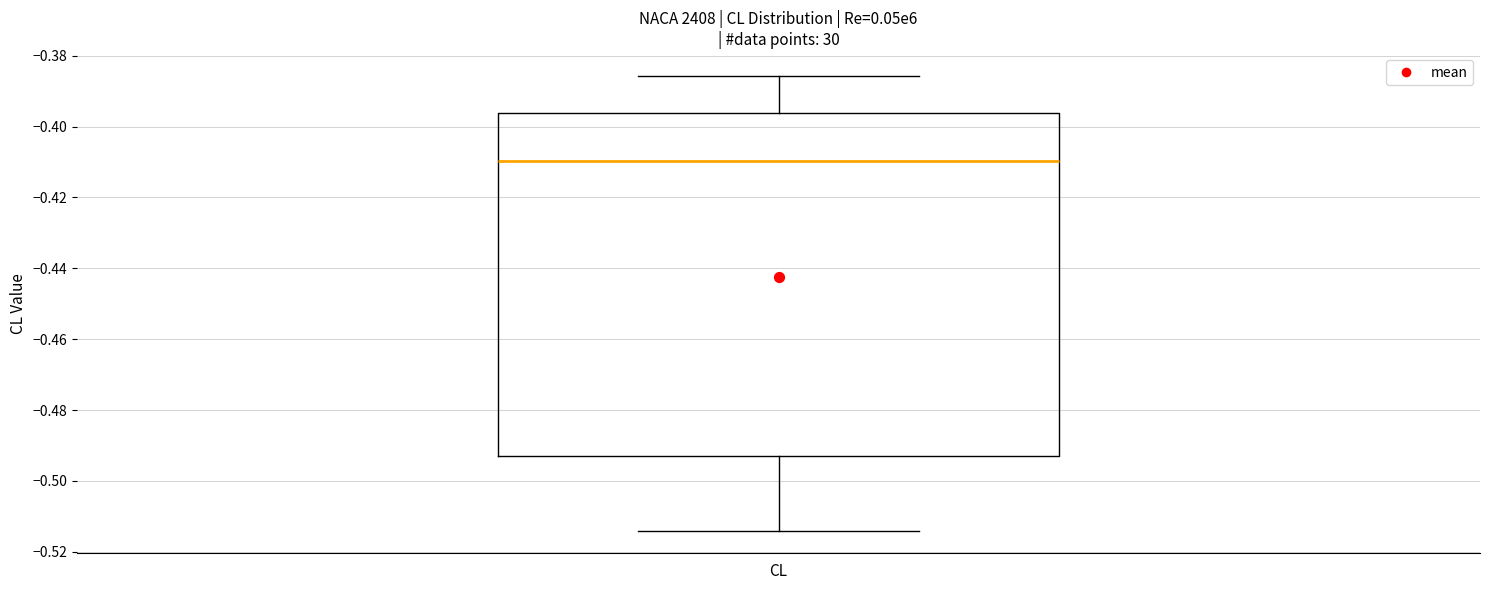

Transcribe this box plot: give where the median line is, the range the box spans, and where the two whiskers end, as read against the y-axis. The values are not printed on the chart, so give them approximately, as read against the axis.

median -0.410, box -0.494 to -0.396, whiskers -0.514 to -0.386